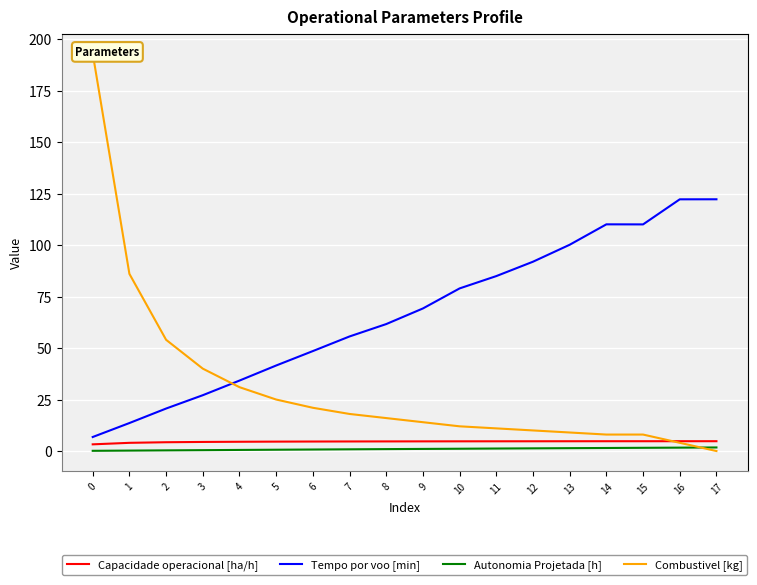

What is the difference between the maximum and minimum values in the Capacidade operacional [ha/h] series?

1.5